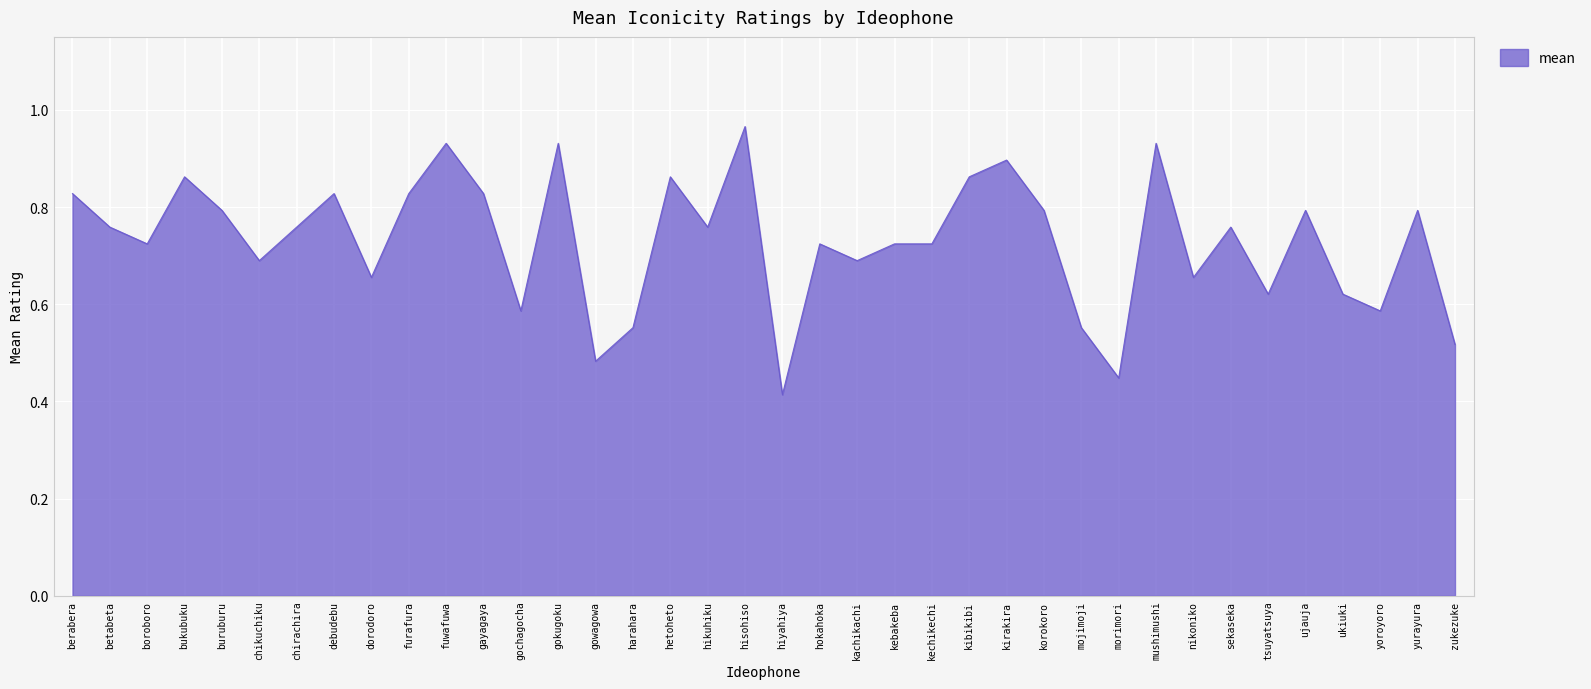

Does the chart have visible grid lines?

Yes